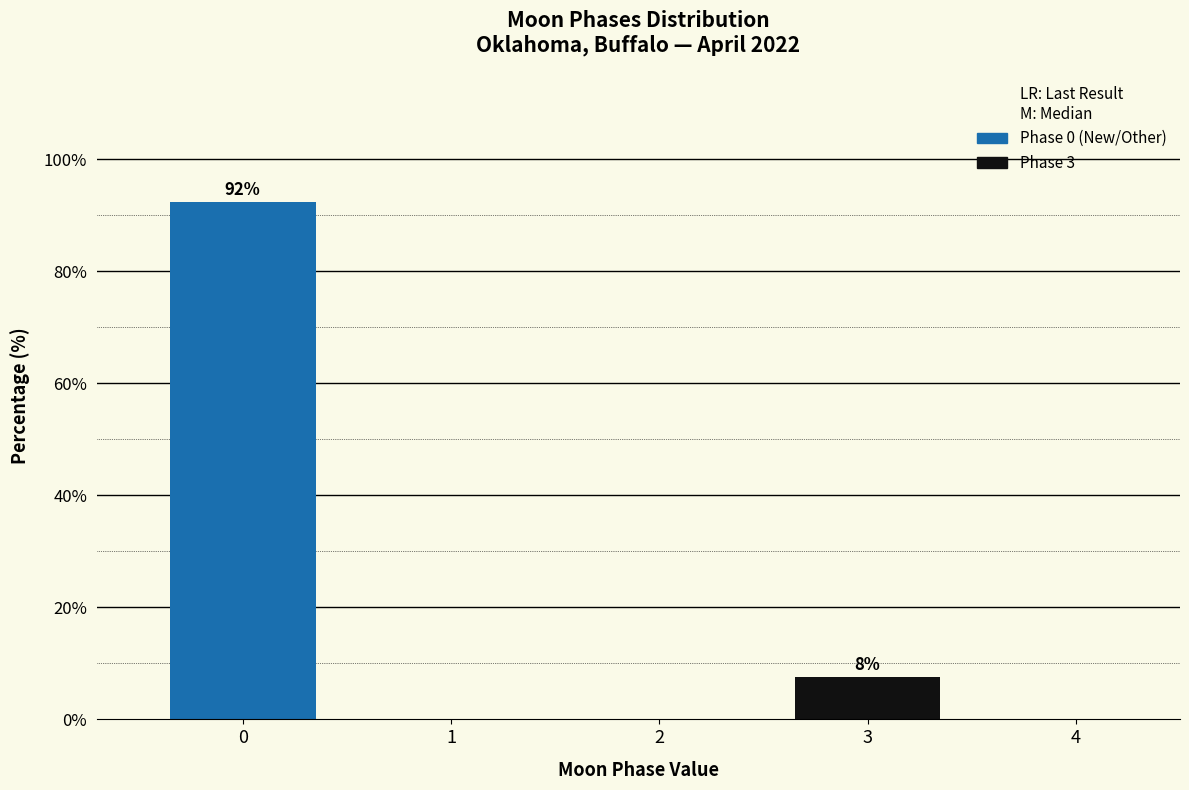

What is the maximum value shown in the chart?

92.5